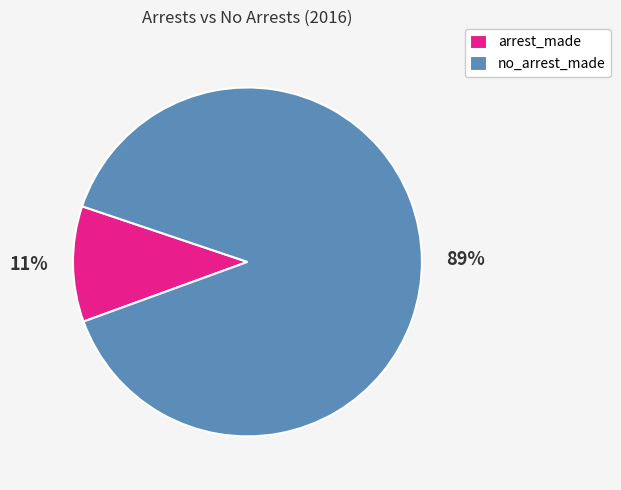

How many slices are in this pie chart?

2